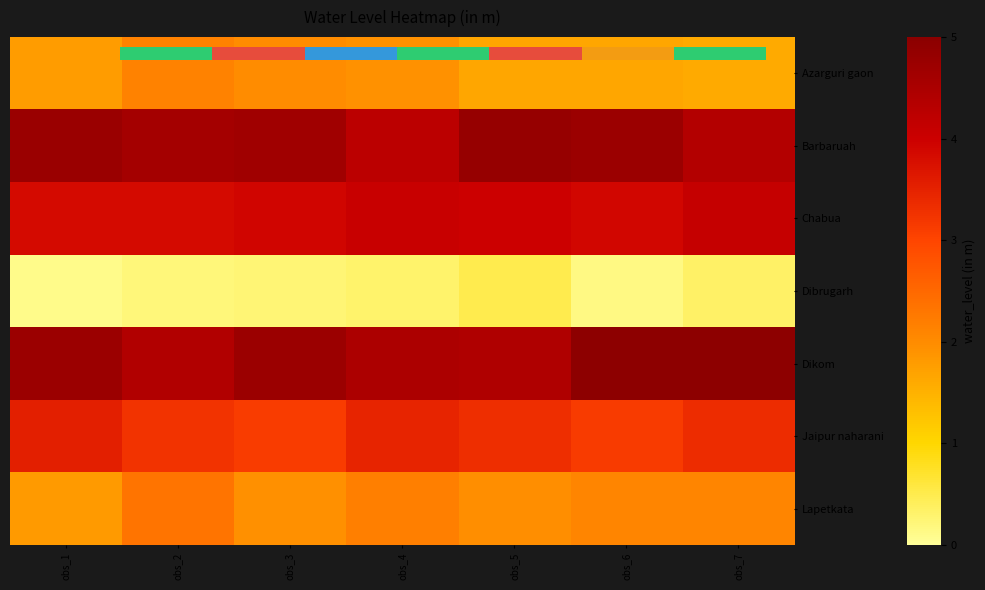

What is the difference between the maximum and minimum values in the Azarguri gaon series?

0.5